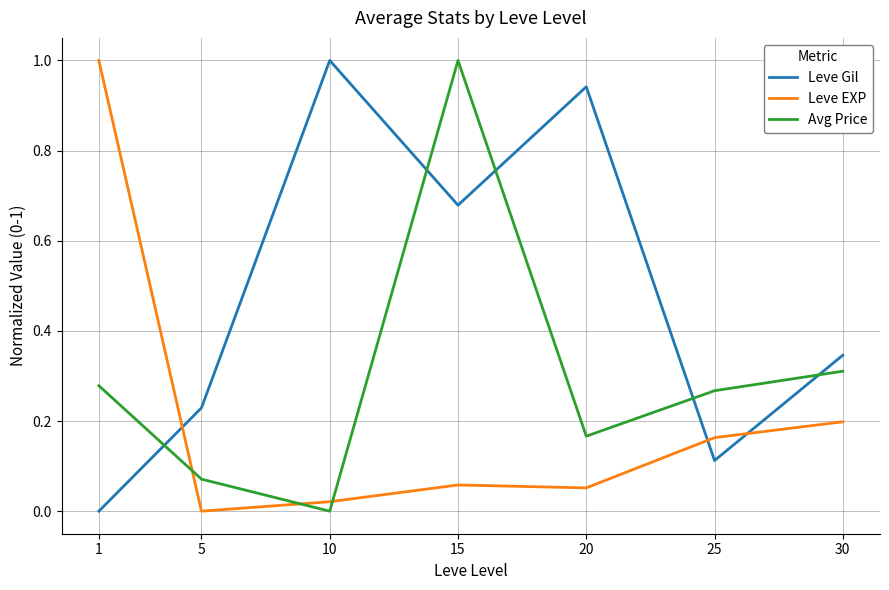

Rank the categories by Avg Price value from highest to lowest.

15, 30, 1, 25, 20, 5, 10